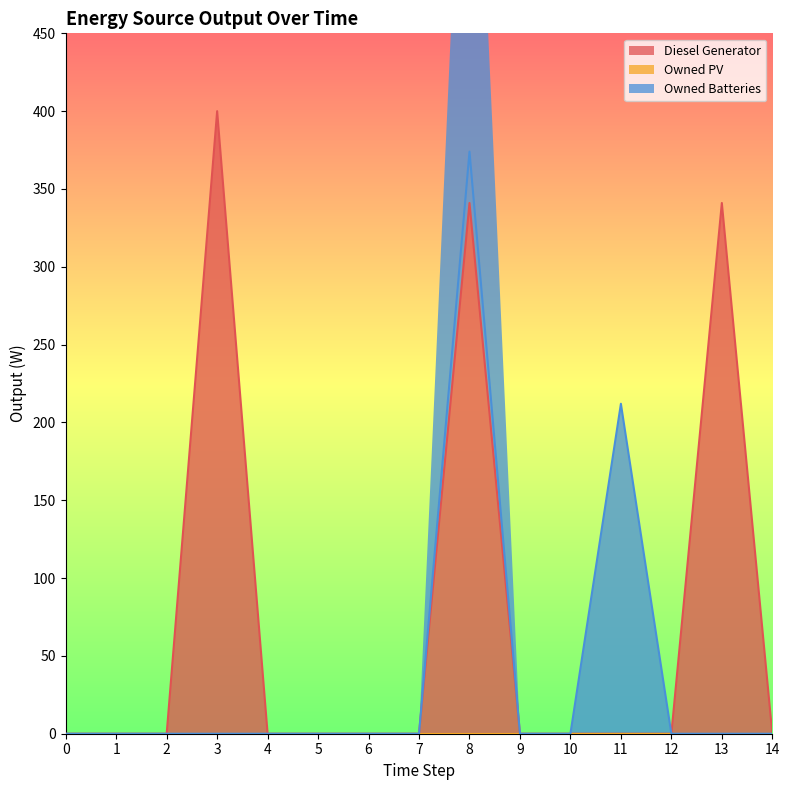

True or false: Diesel Generator has a value of 134 at 11.

False